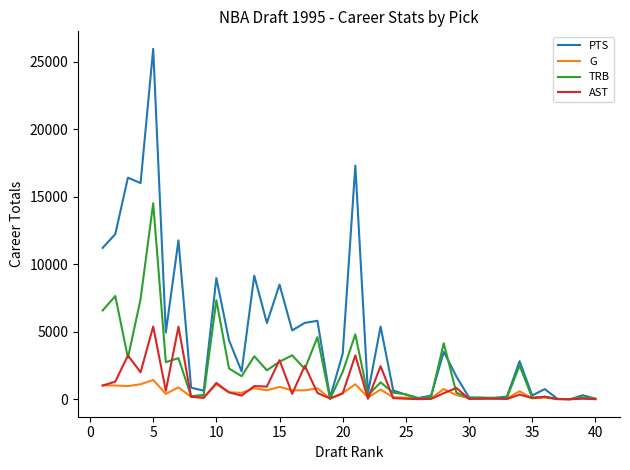

Which series has the largest range (max minus min)?

PTS